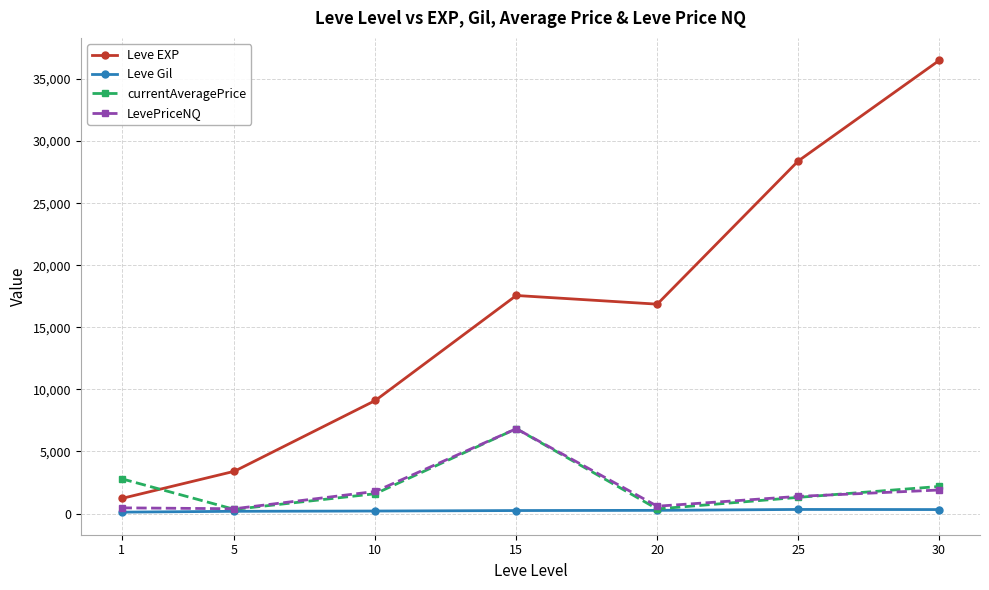

What is the value of the Leve Gil point at the 1st from the left?

113.3